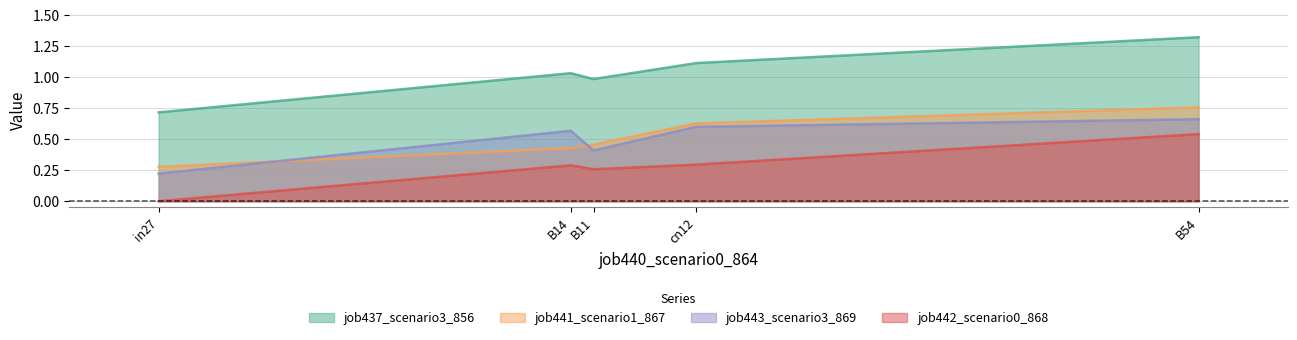

True or false: job442_scenario0_868 and job441_scenario1_867 intersect in this chart.

False